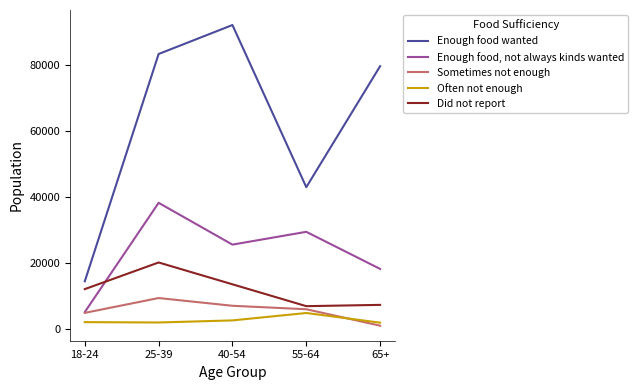

Rank the series by their maximum value, from lowest to highest.

Often not enough, Sometimes not enough, Did not report, Enough food, not always kinds wanted, Enough food wanted